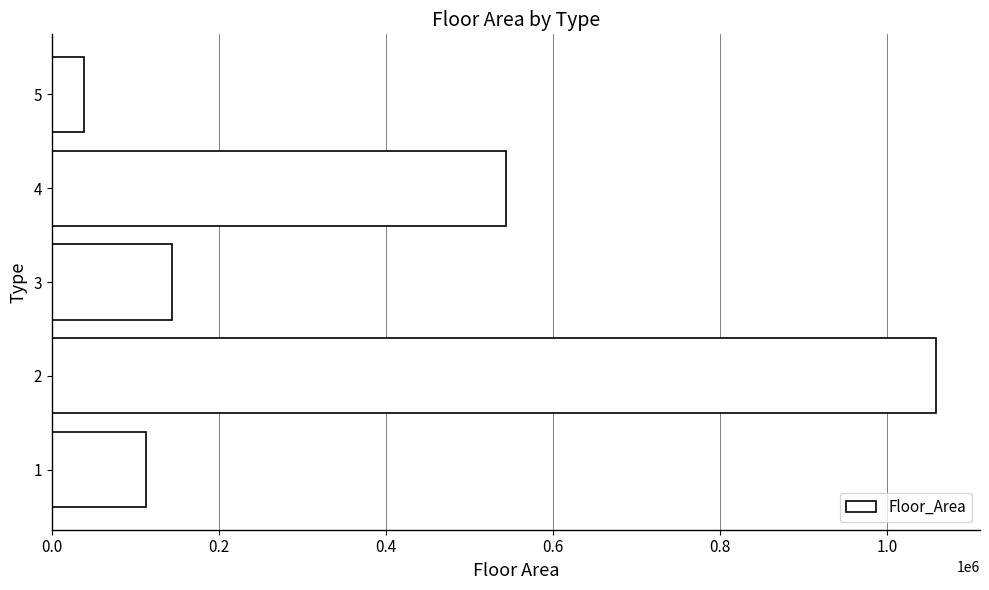

List the labels in order of value, largest first.

2, 4, 3, 1, 5